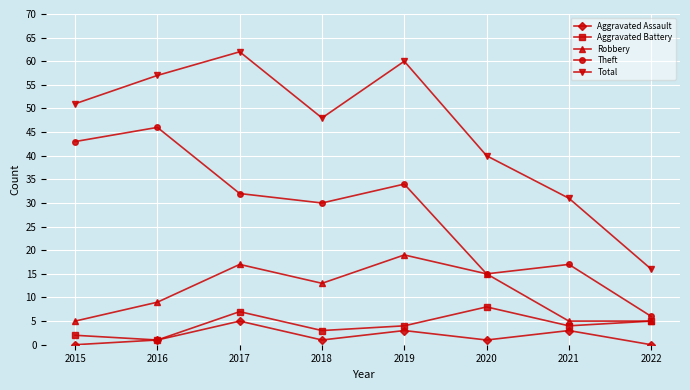

How many values in the Total series are below 51?

4